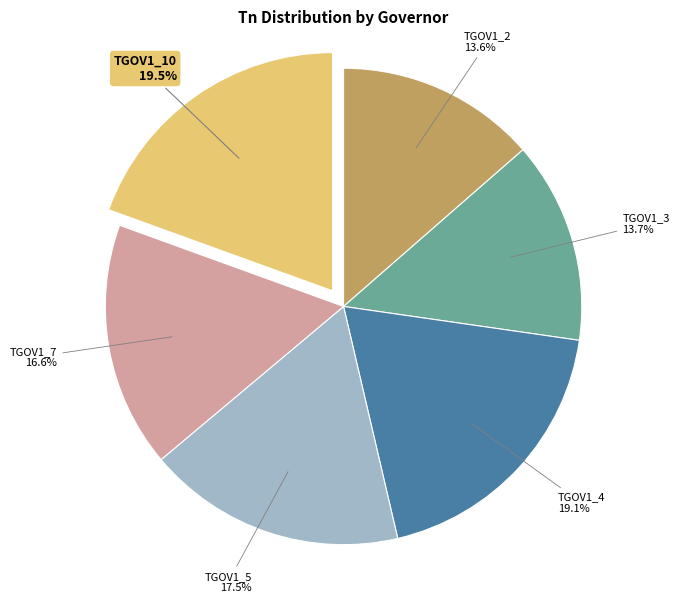

The TGOV1_3 slice represents 1% of the pie. True or false?

False